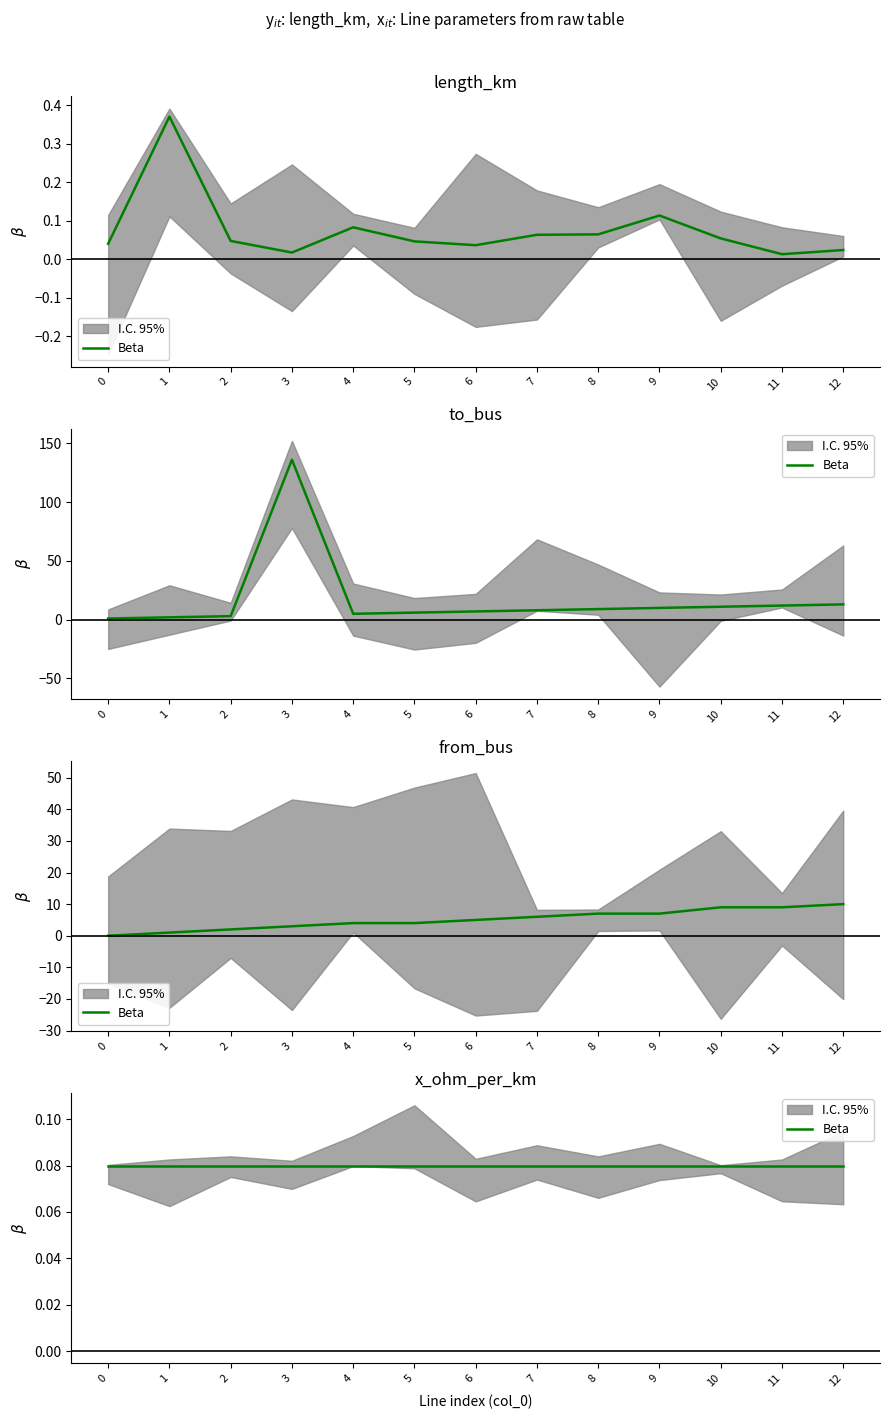

What is the difference between the maximum and minimum values in the length_km series?

0.4